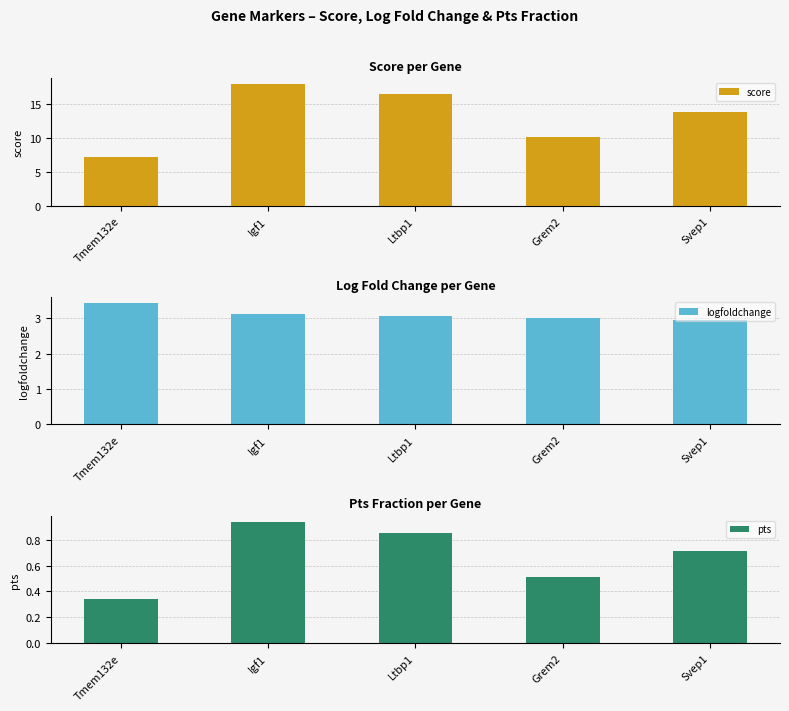

Which has a higher value, Svep1 or Ltbp1?

Ltbp1